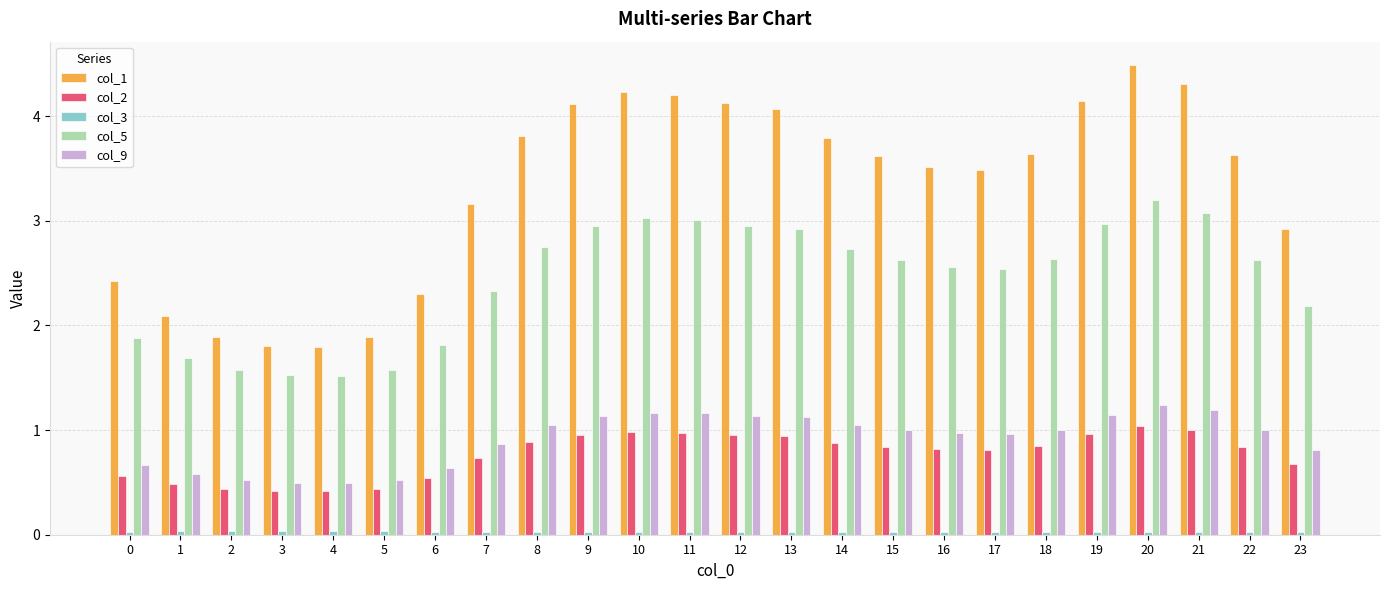

Does the chart contain stacked bars?

No